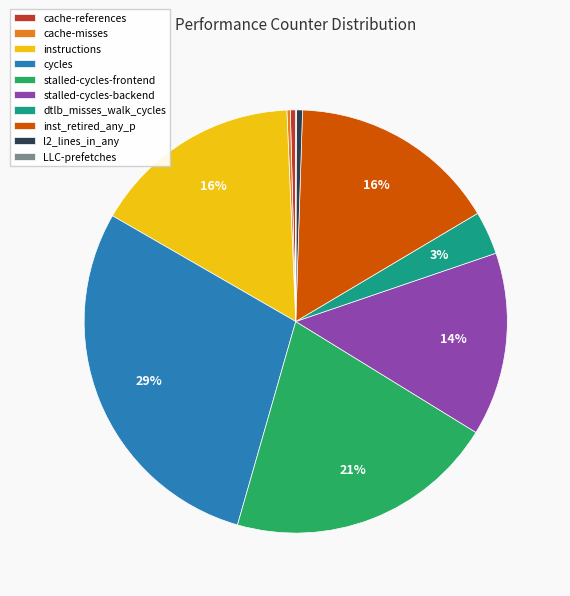

Is it true that cache-references is 0% of the pie?

True